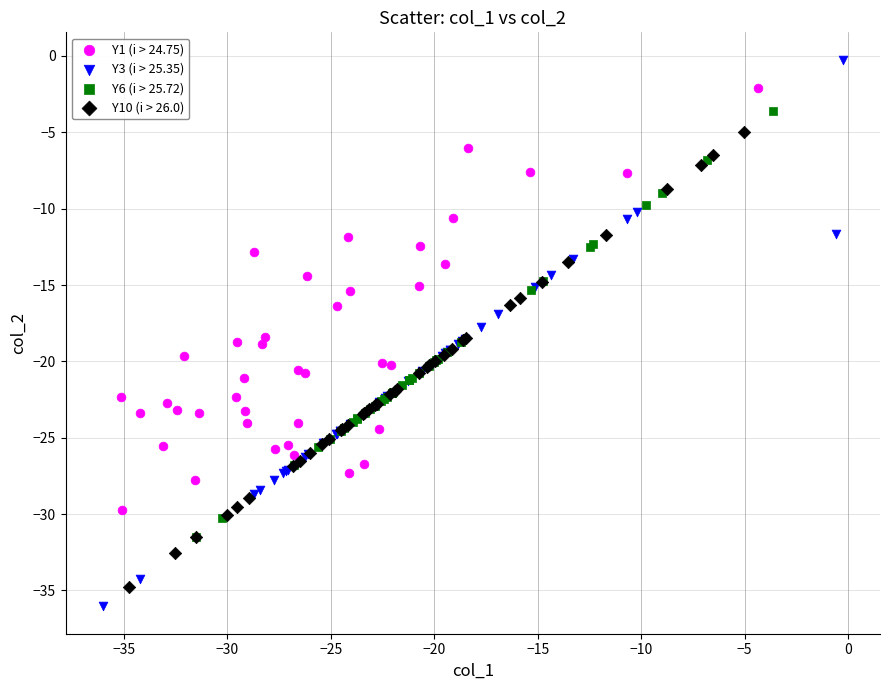

Which series has the largest Y range (max minus min)?

Y3 (i > 25.35)